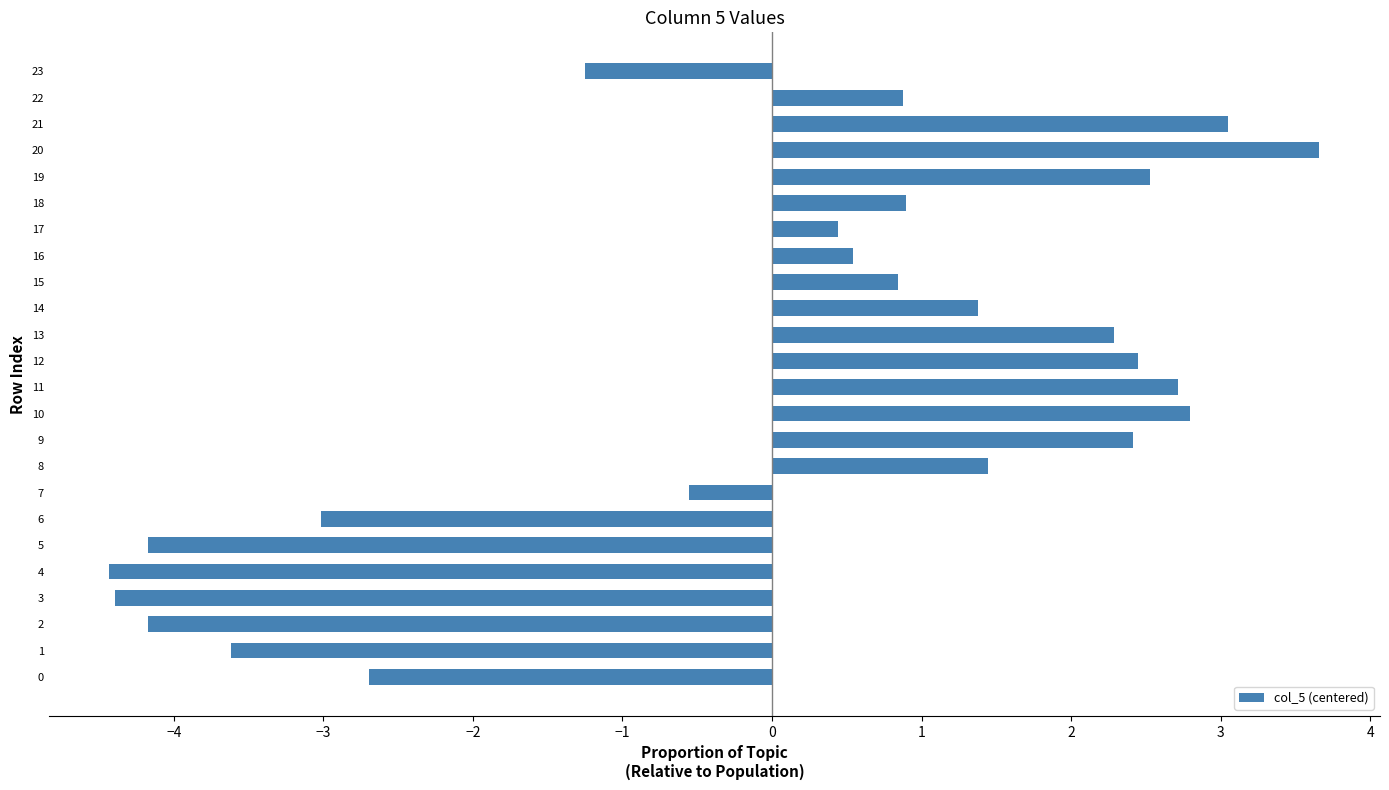

Which category has the highest value across all series?

20